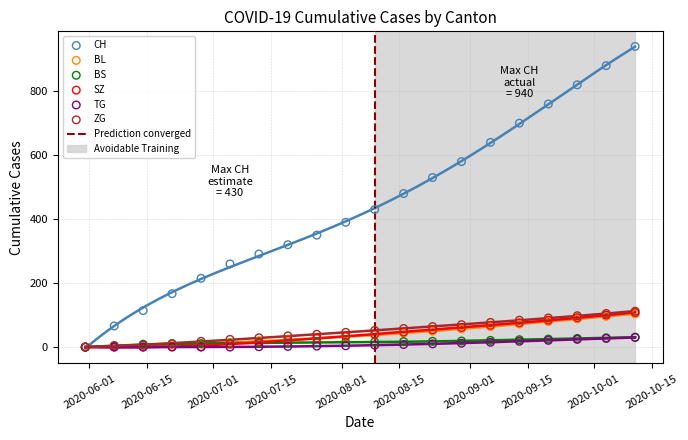

Which series contains the highest Y value?

CH